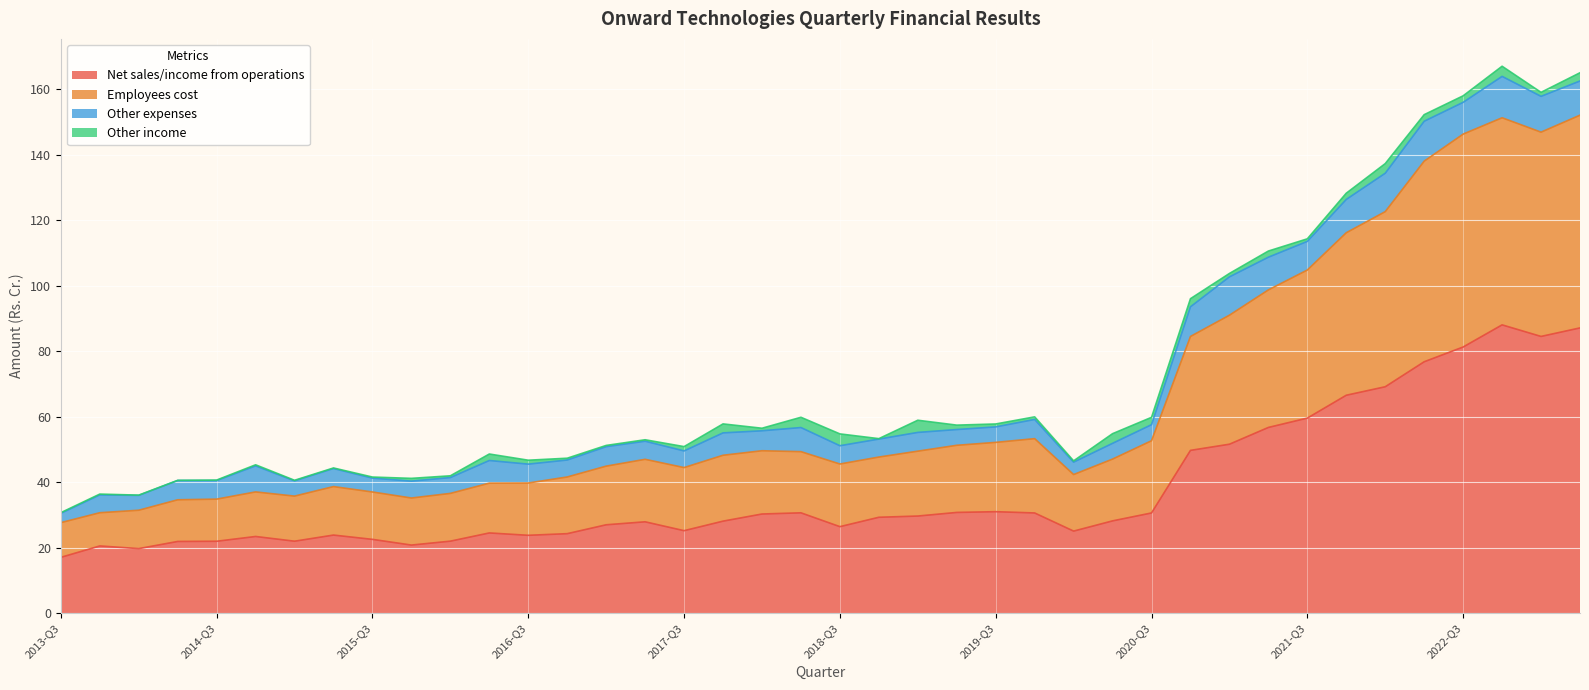

What is the difference between the maximum and minimum values in the Net sales/income from operations series?

71.0